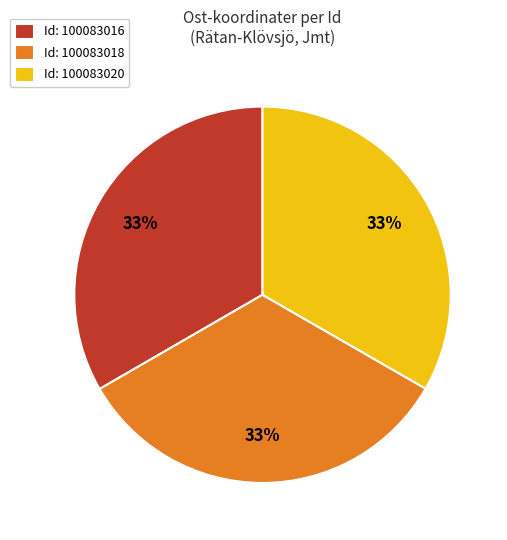

The Id: 100083016 slice represents 48% of the pie. True or false?

False